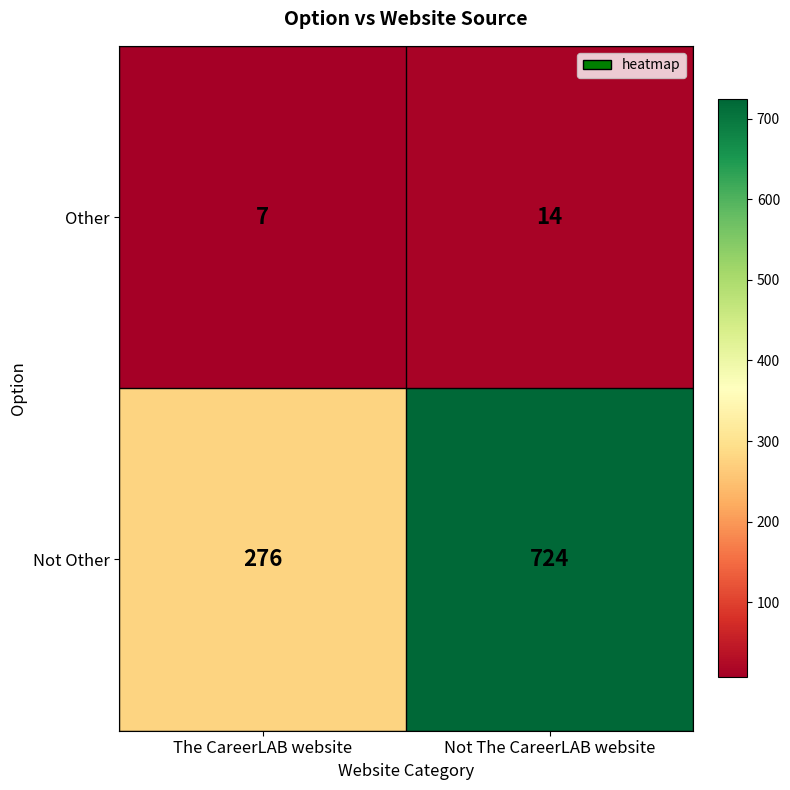

Where is Other nearest to the value 10?

The CareerLAB website